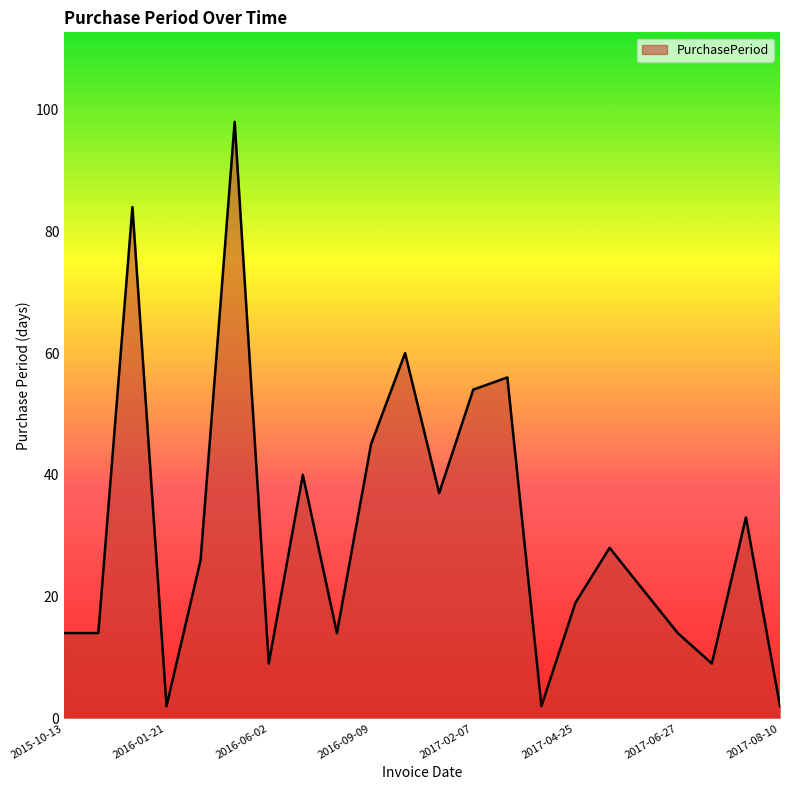

What is the greatest value displayed?

98